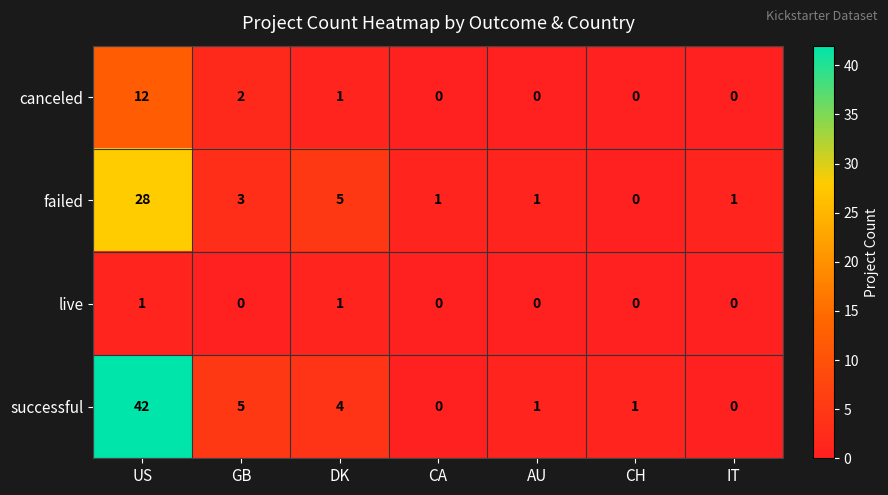

Which series has the largest total across all categories?

successful